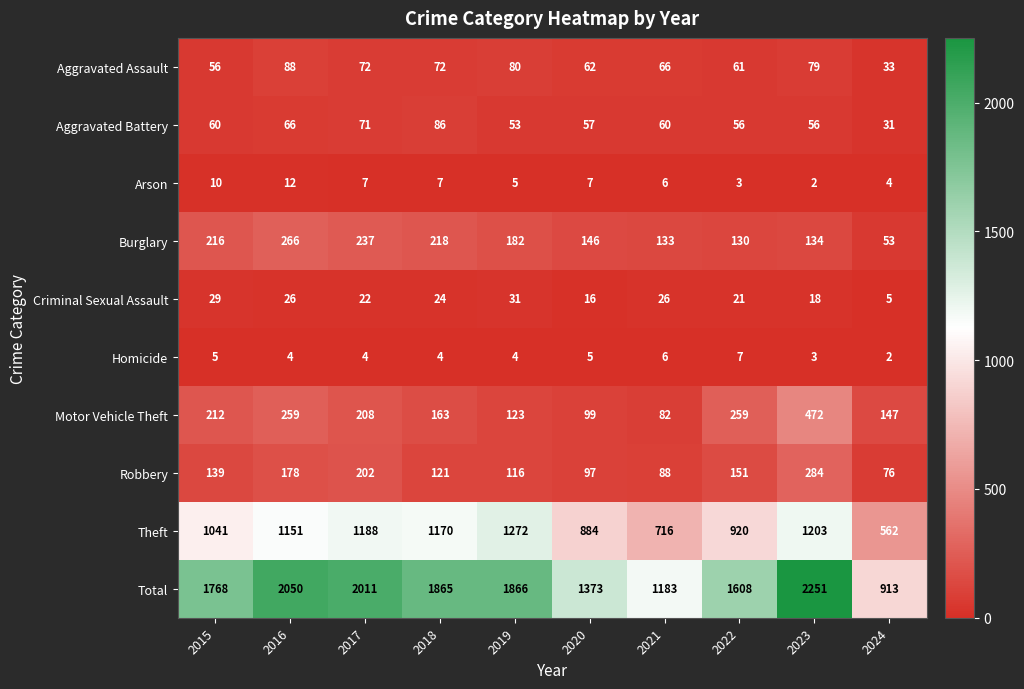

Is it true that Arson equals 2 at 2024?

False